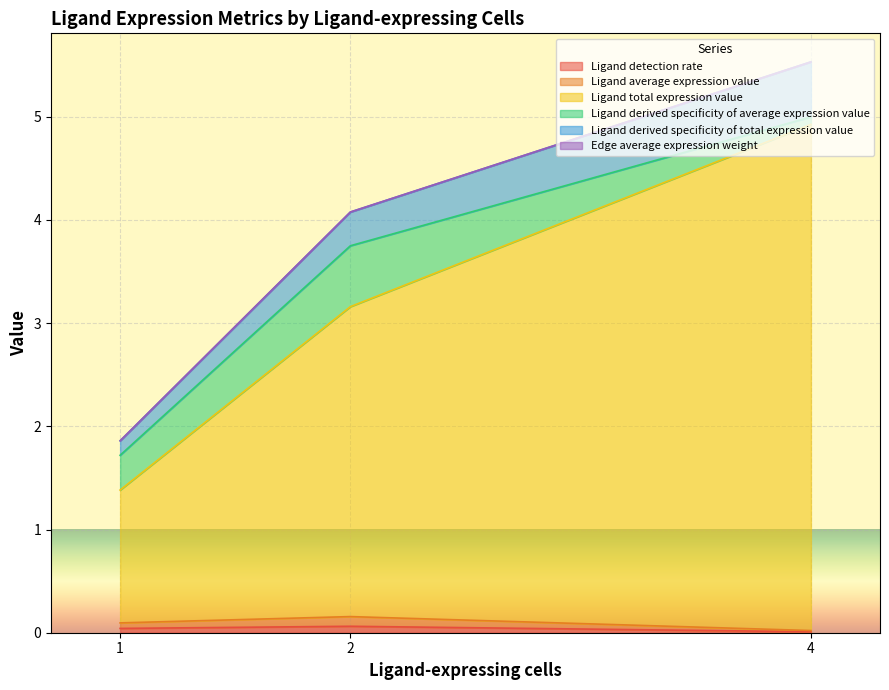

At which category is the sum across all series the highest?

4